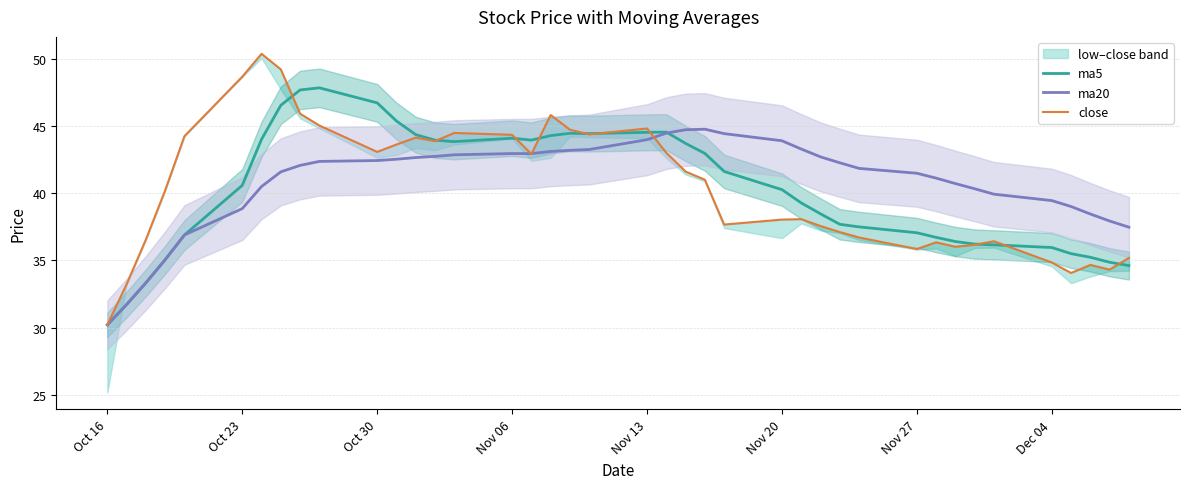

True or false: ma5 has a value of 44.5 at Nov 13.

True